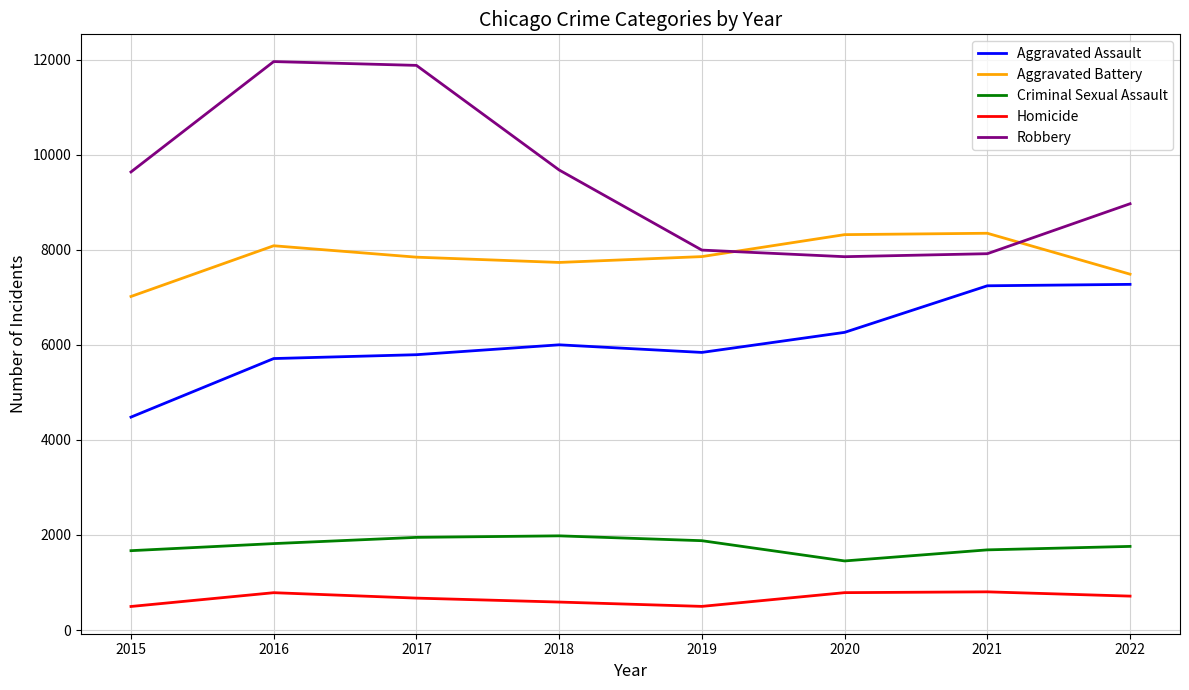

What is the difference between the maximum and minimum values in the Aggravated Assault series?

2793